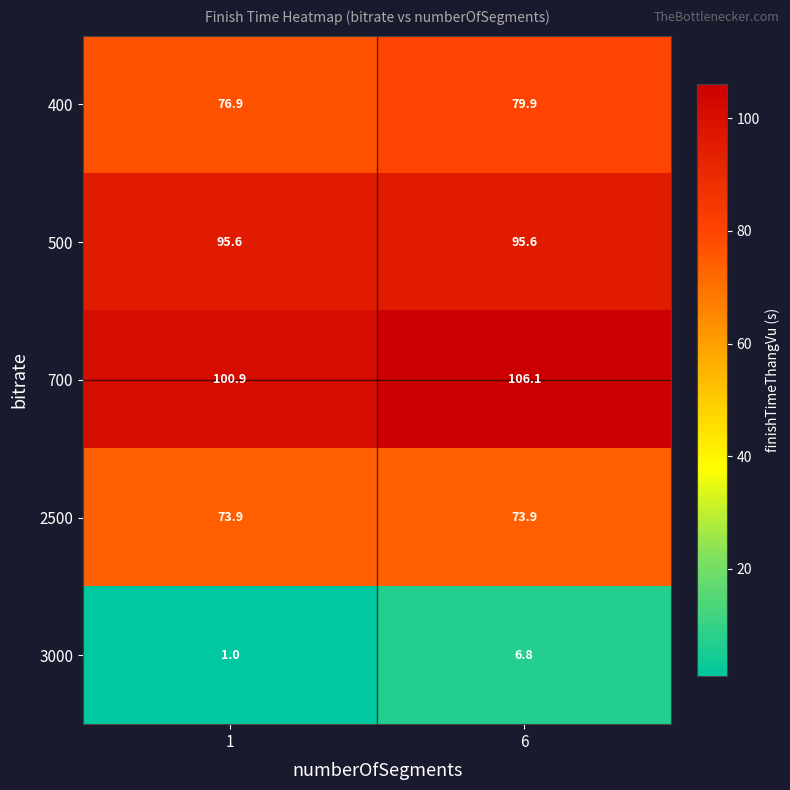

What is the sum of the 700 values at 1 and 6?

207.0